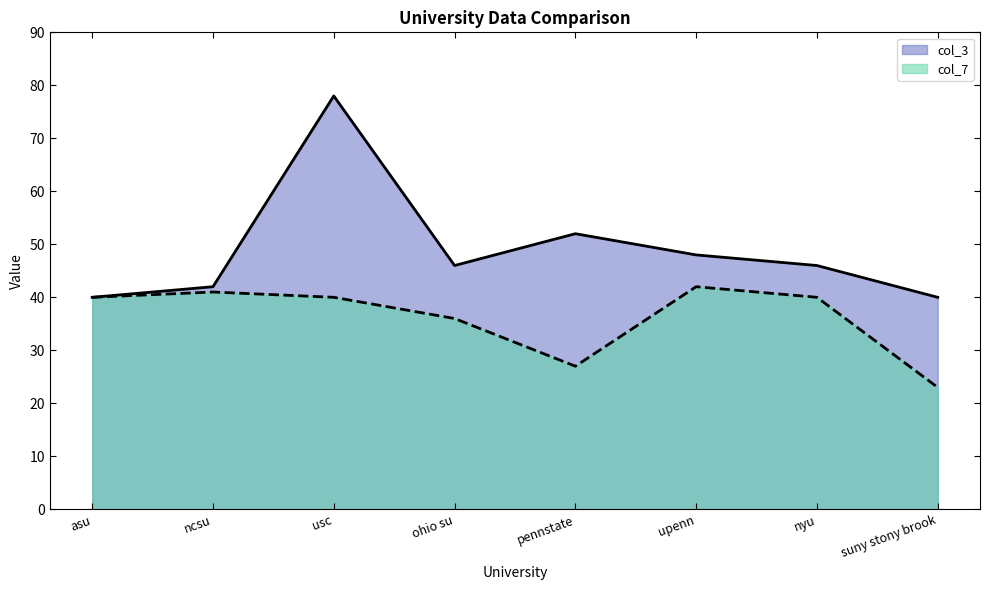

Does the chart have visible grid lines?

No